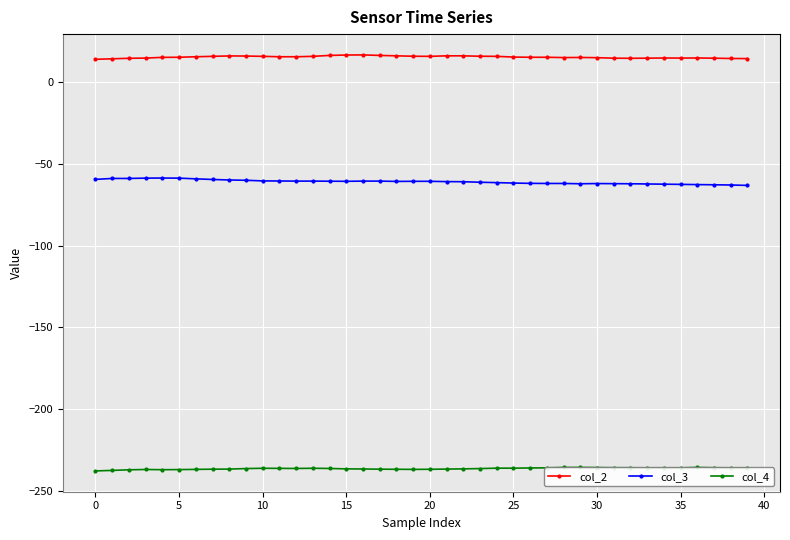

Where is the first local minimum for col_3?

15